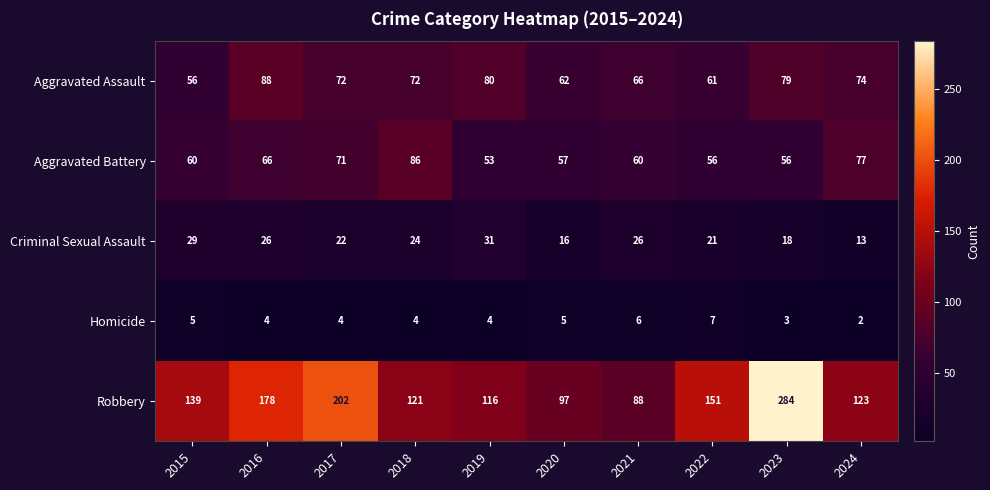

What is the smallest value displayed?

2